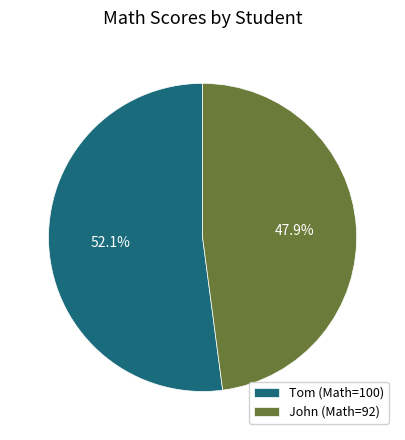

What percentage is the John slice, to the nearest percent?

48%